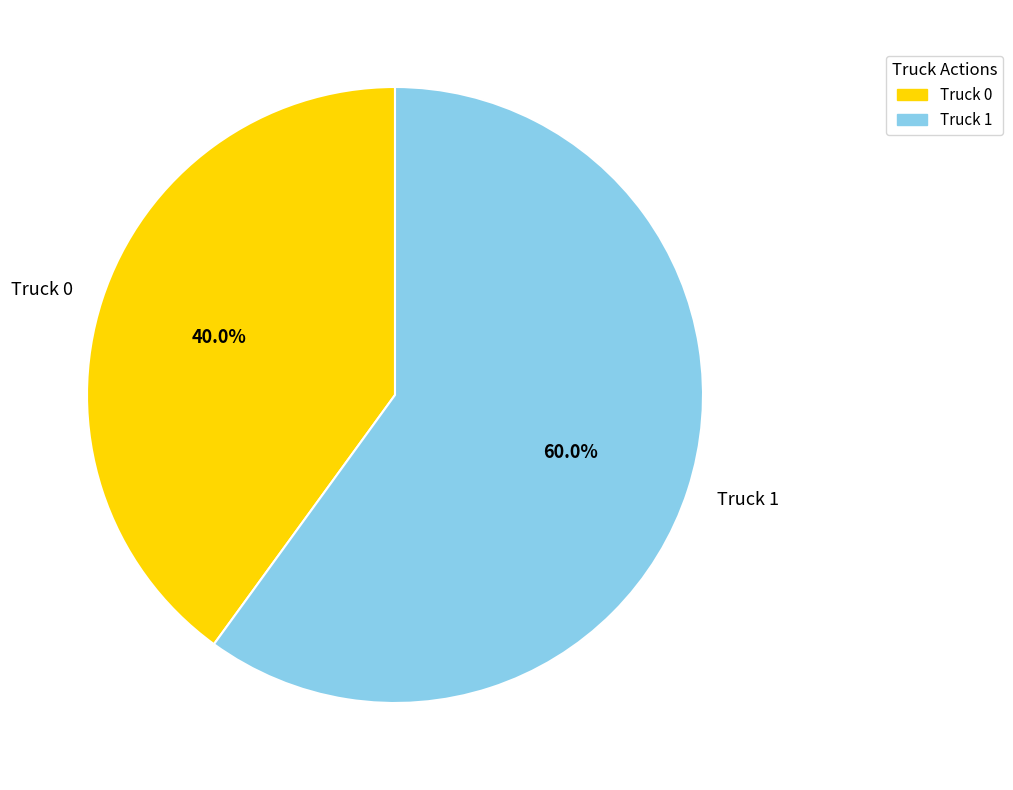

Is there a majority slice in this chart?

Yes